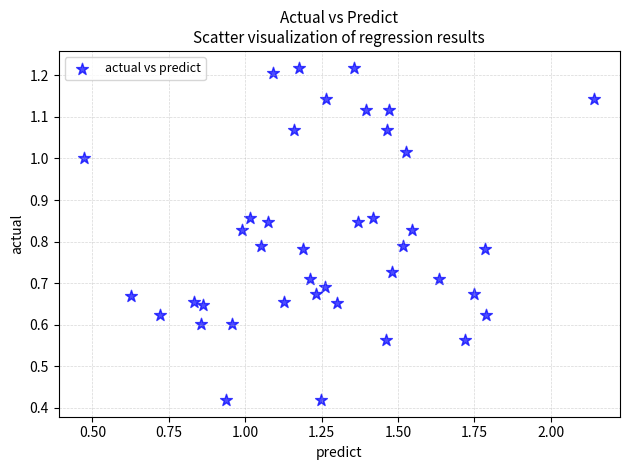

What is the range of X values (max minus min)?

1.7